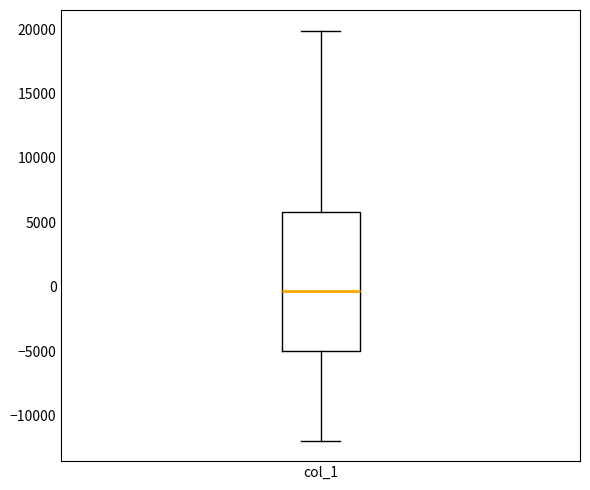

Where does the median line of the box for col_1 sit on the y-axis? The values are not printed on the chart, so give them approximately, as read against the axis.

-500